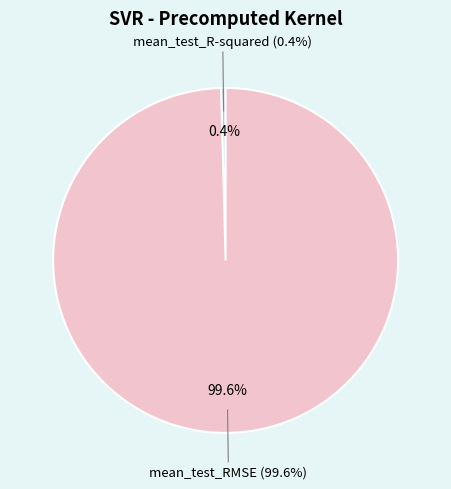

True or false: mean_test_R-squared accounts for 7% of the total.

False